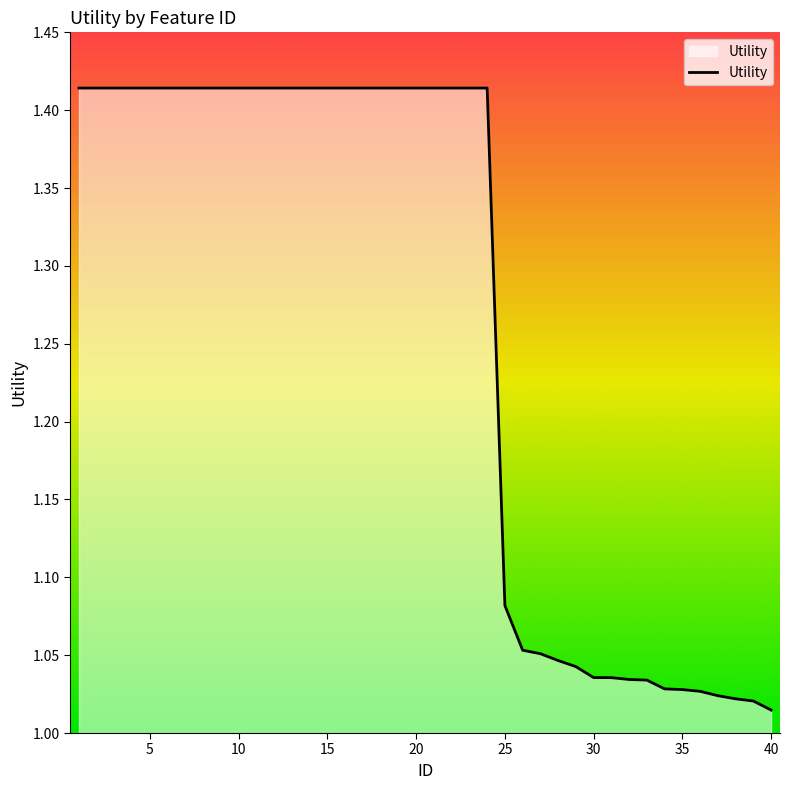

What is the difference between the maximum and minimum values?

0.4